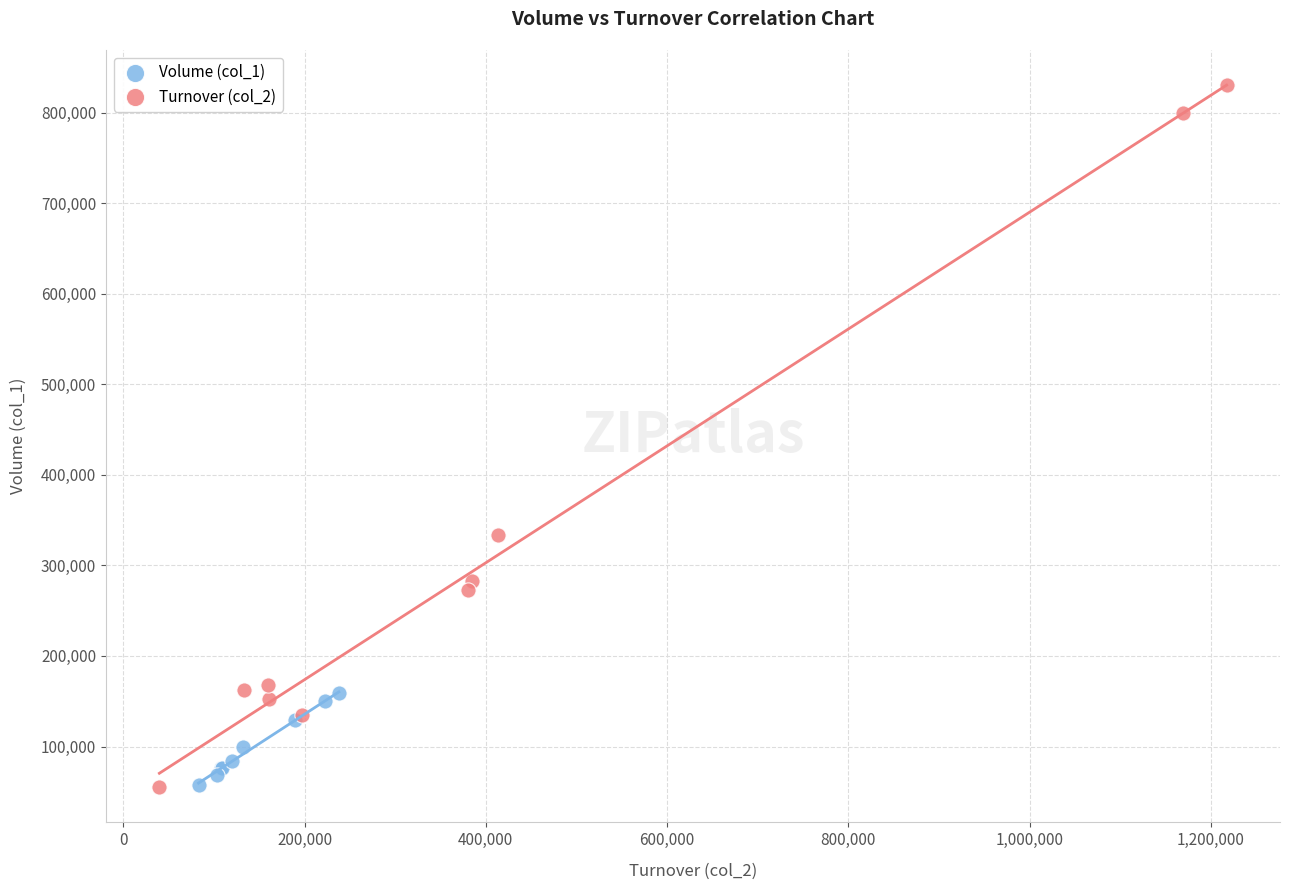

Which series has the widest spread of Y values?

Turnover (col_2)